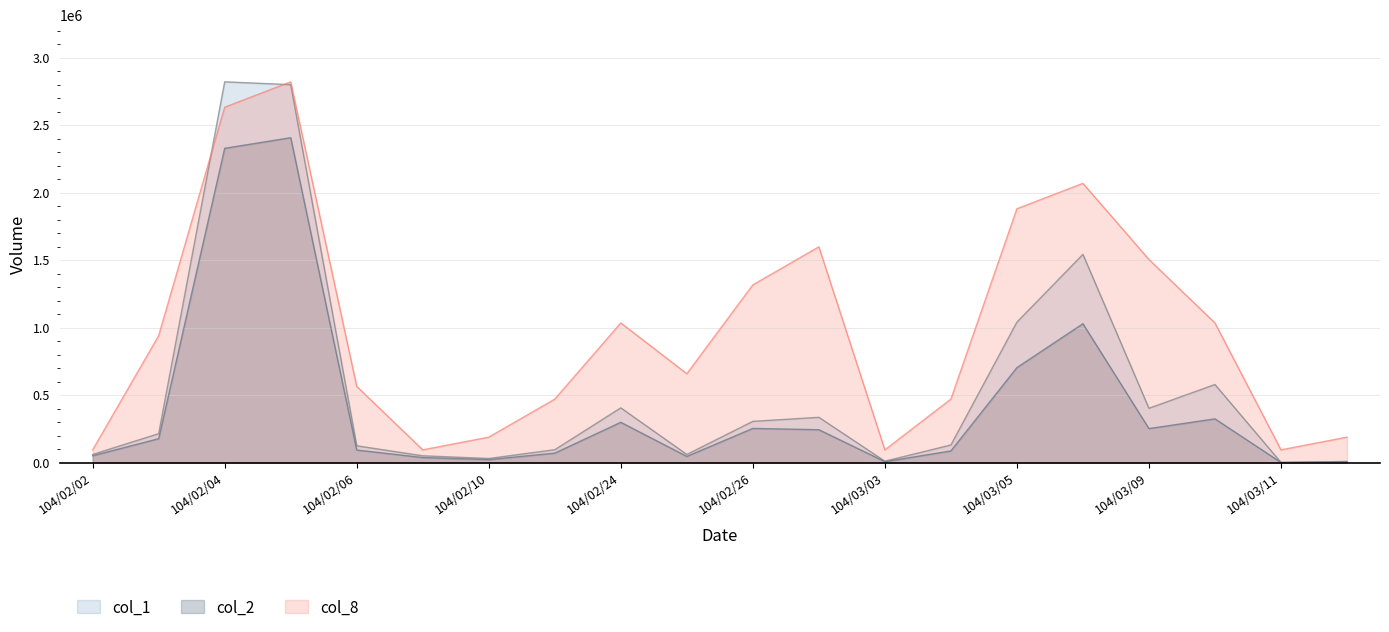

Which has a higher value, 104/02/06 or 104/02/26?

104/02/26